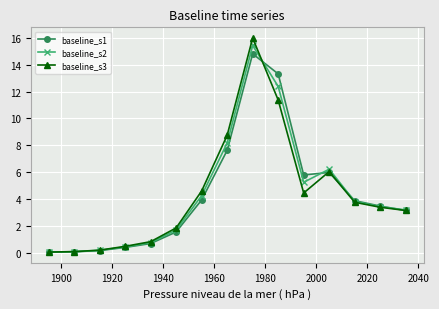

Which series has the widest spread of values?

baseline_s3